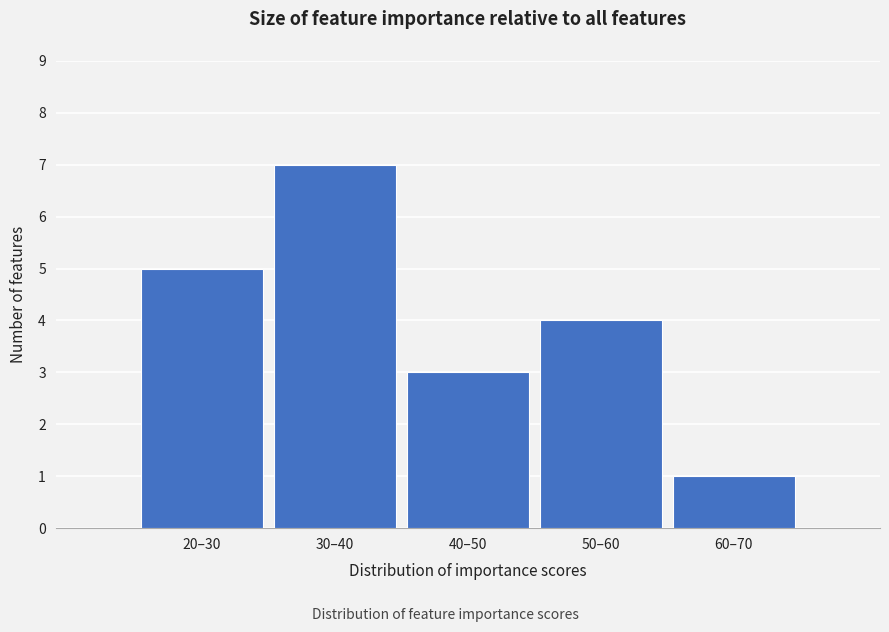

Reading left to right, list all the values displayed in this chart.

5	7	3	4	1